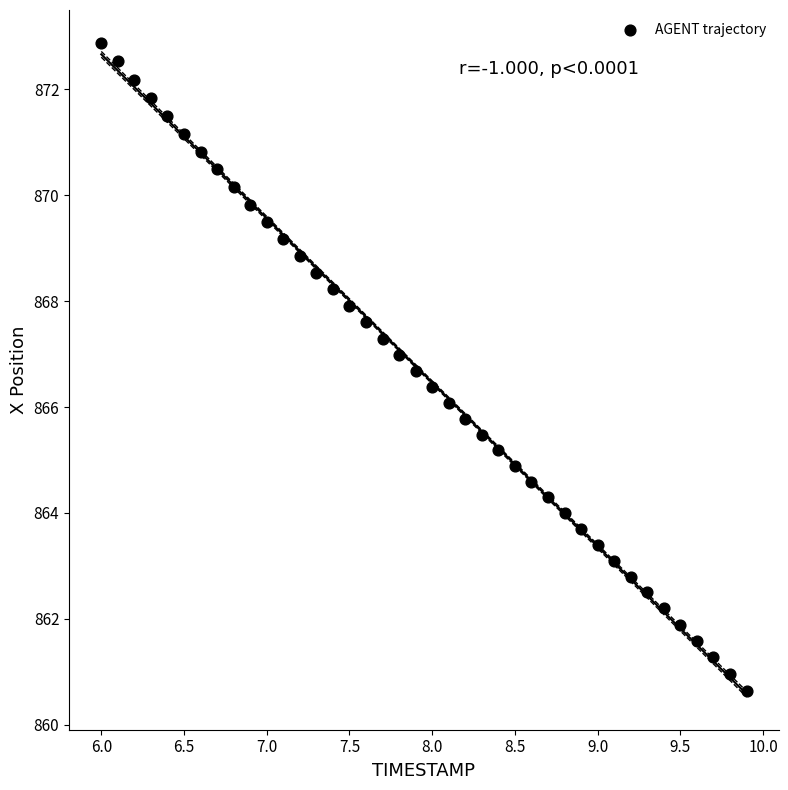

What is the range of Y values (max minus min)?

12.2